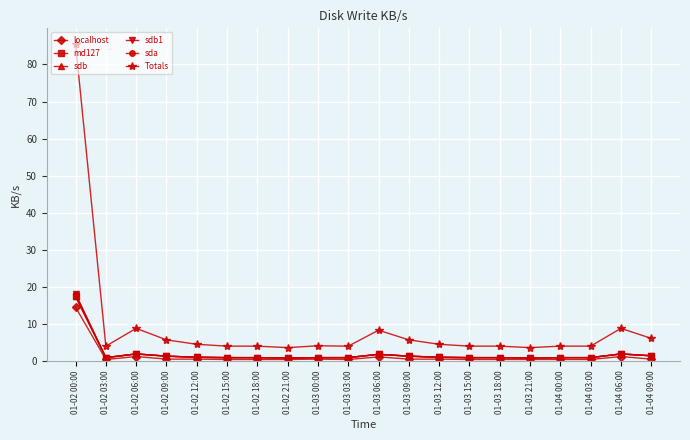

Is the value of Totals at 01-02 00:00 greater than the value of localhost at 01-04 03:00?

Yes